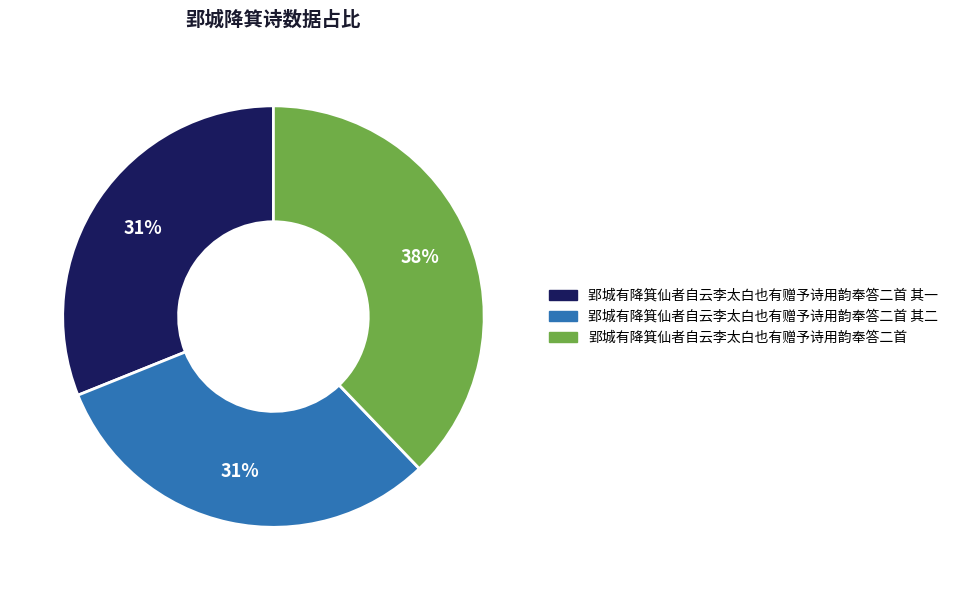

Is there any slice that represents more than half of the pie?

No